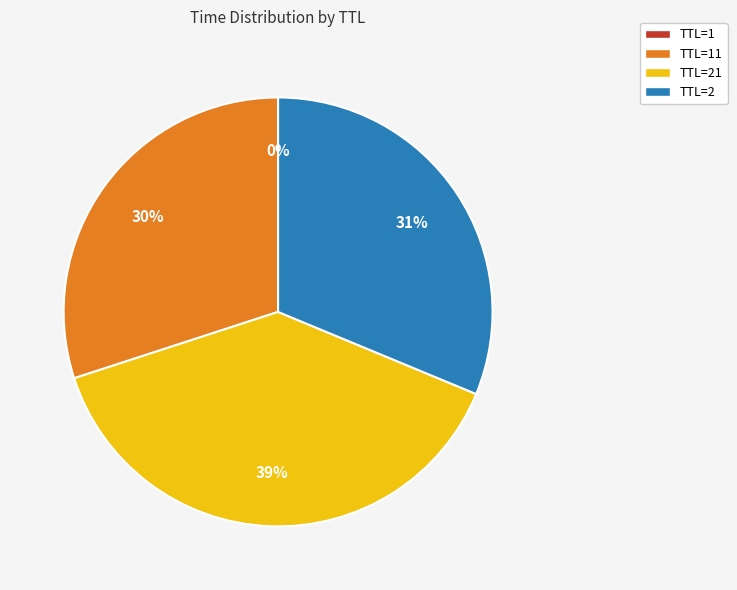

Is there any slice that represents more than half of the pie?

No